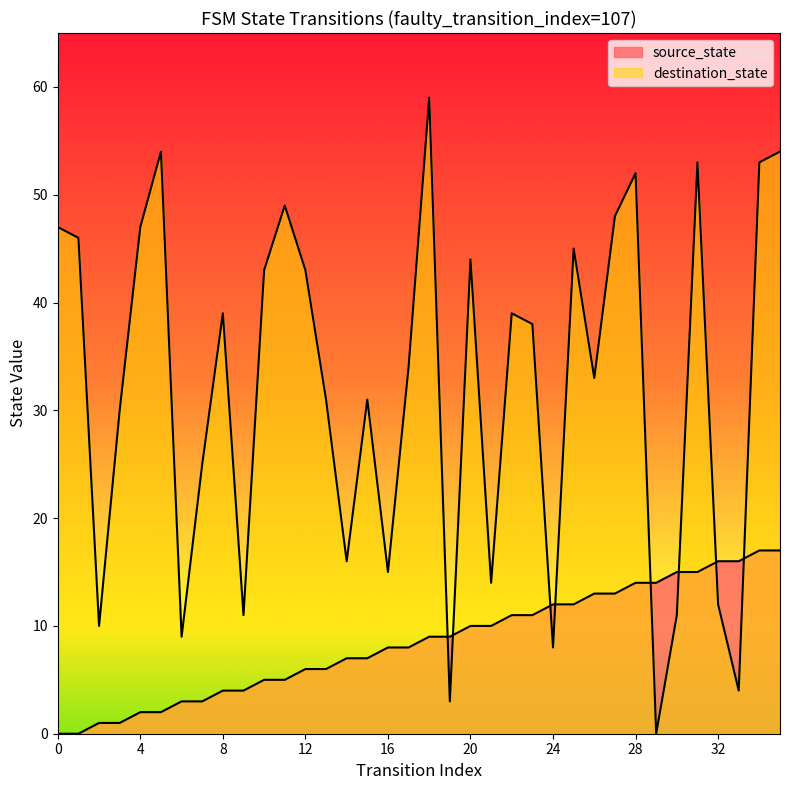

What is the difference between the highest and lowest values at 17?

26